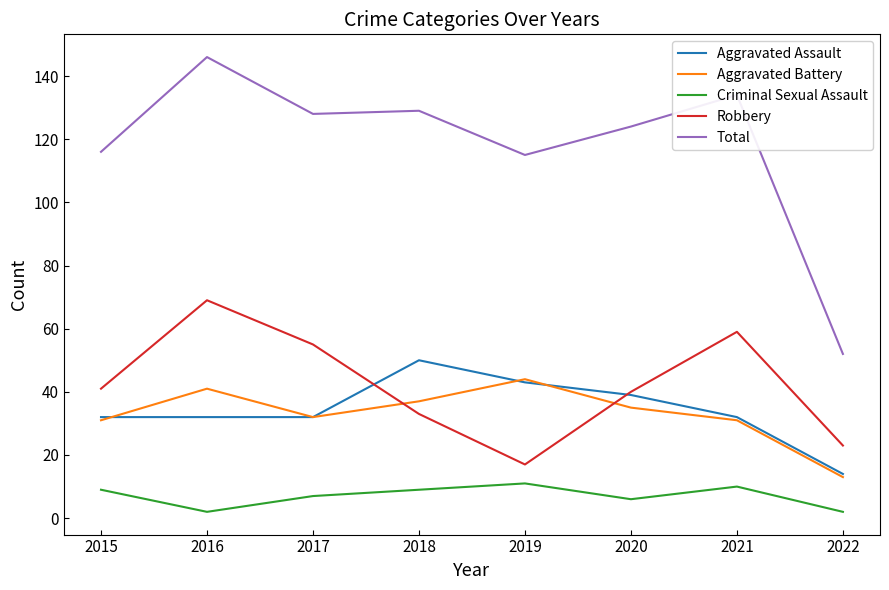

At which category is the sum across all series the highest?

2016